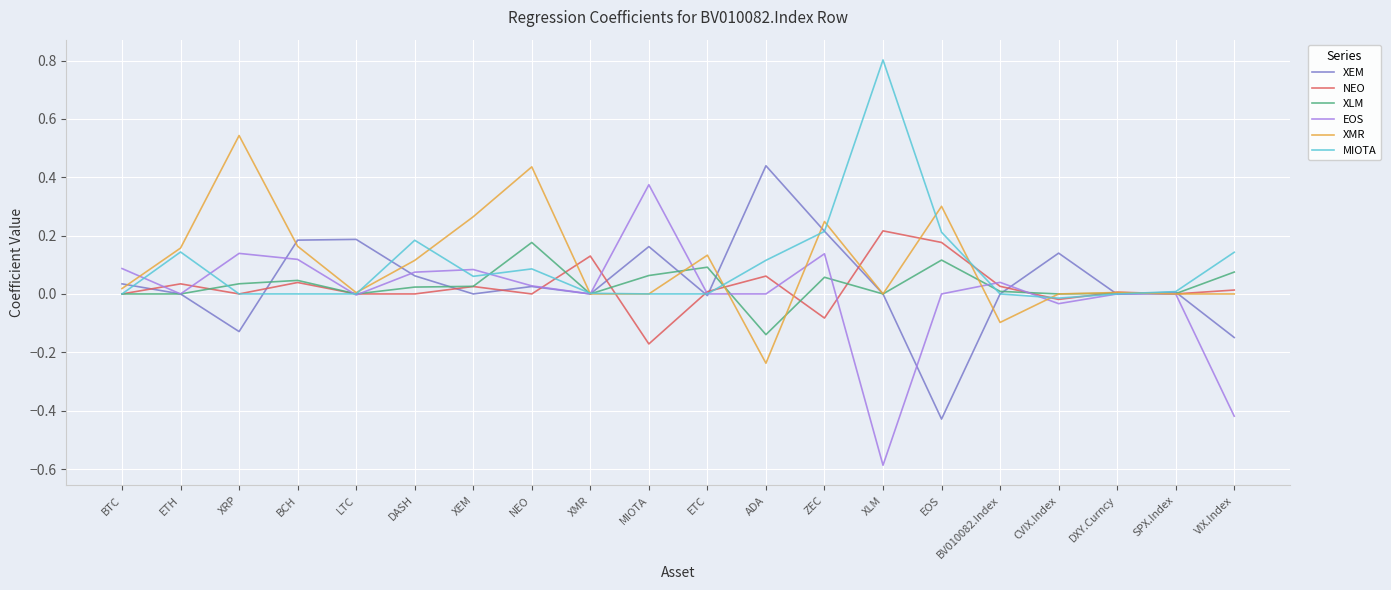

What position from the right is DASH?

15